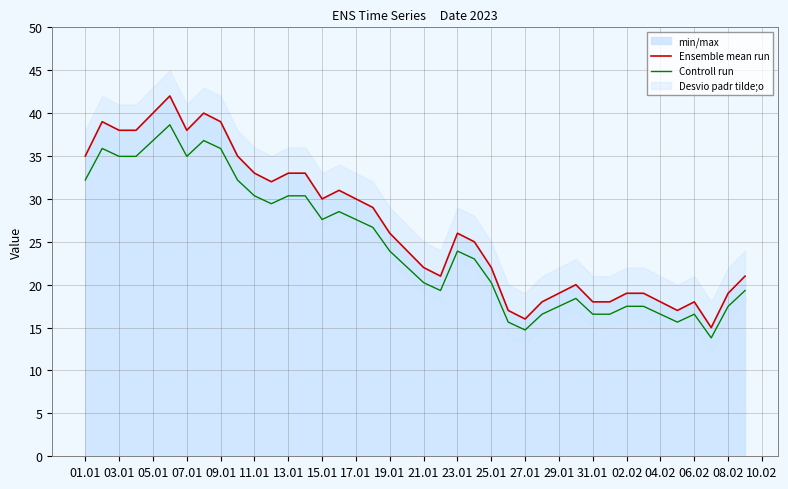

What is the minimum value for Ensemble mean run?

15.0